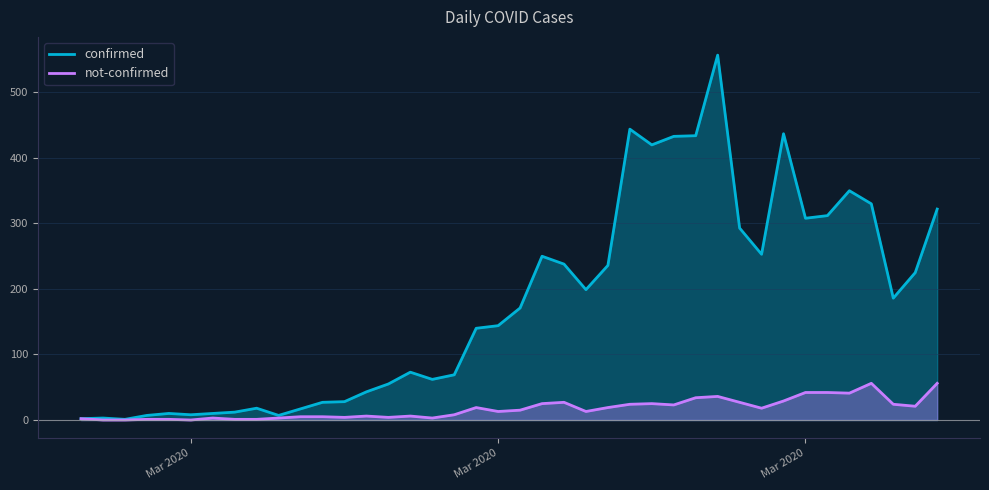

What are all the series names shown in the legend?

confirmed, not-confirmed